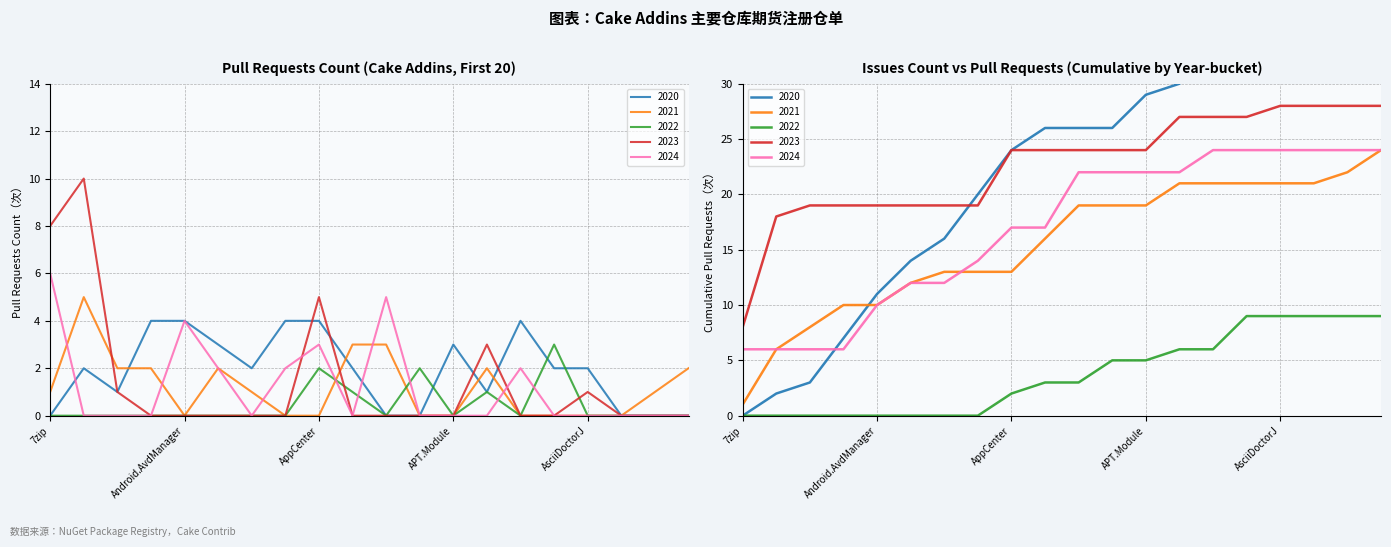

Rank the series by their maximum value, from highest to lowest.

2023, 2024, 2021, 2020, 2022